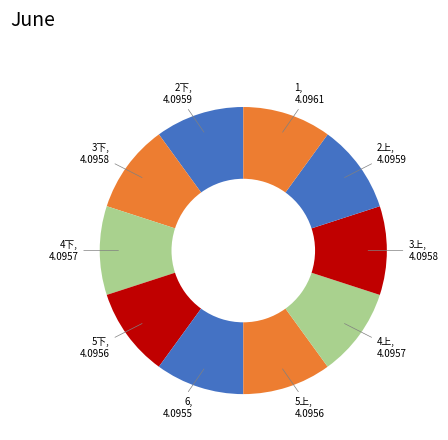

Is the sum of 3下 and 5下 greater than half?

No